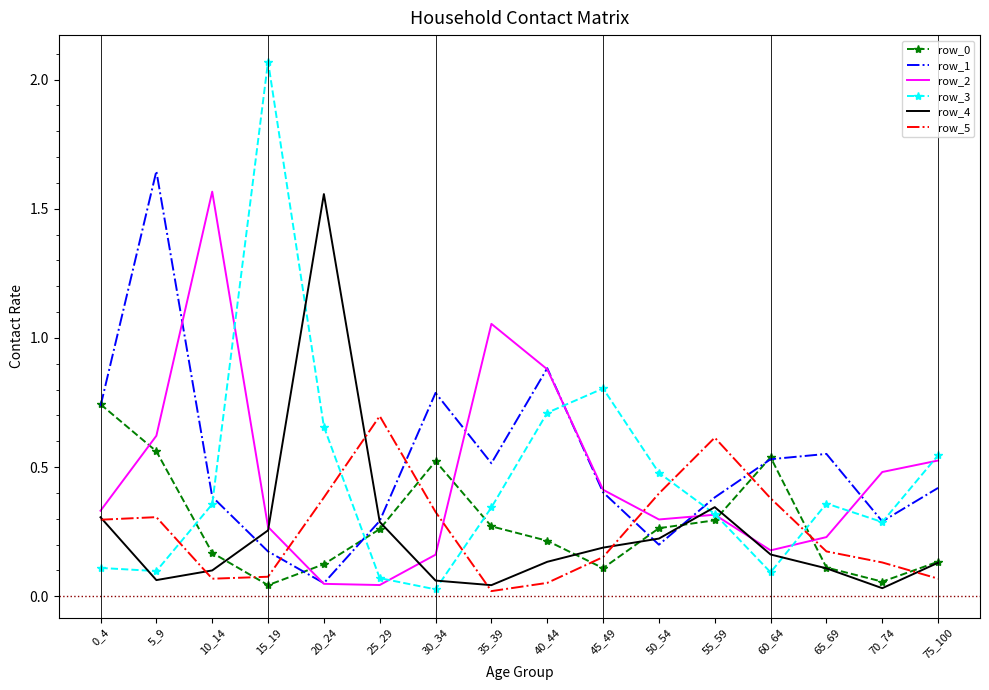

Which category has the highest value across all series?

15_19